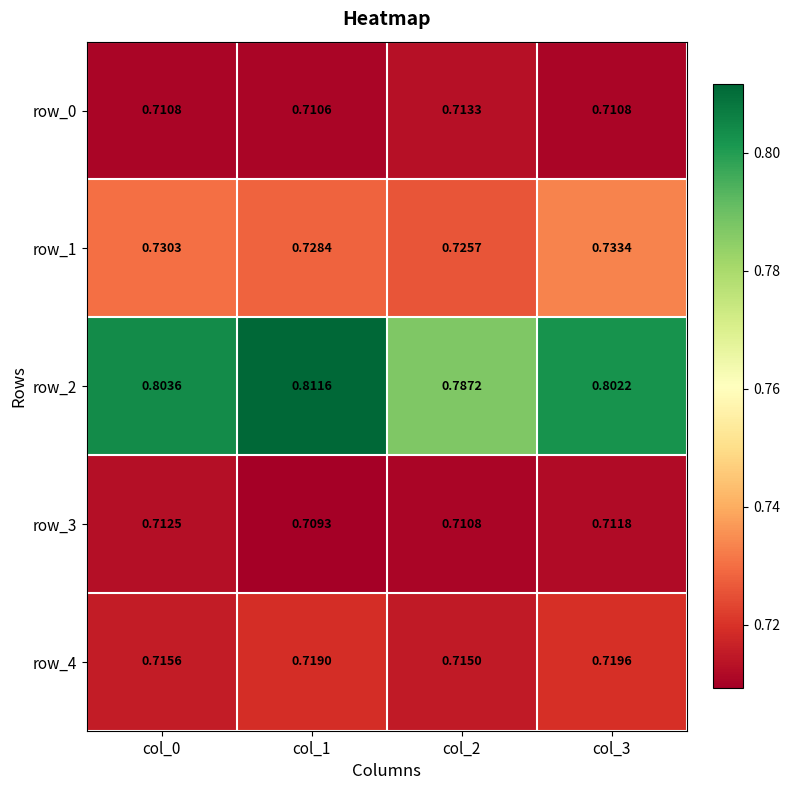

The row_4 series shows 0.4 at col_1. True or false?

False